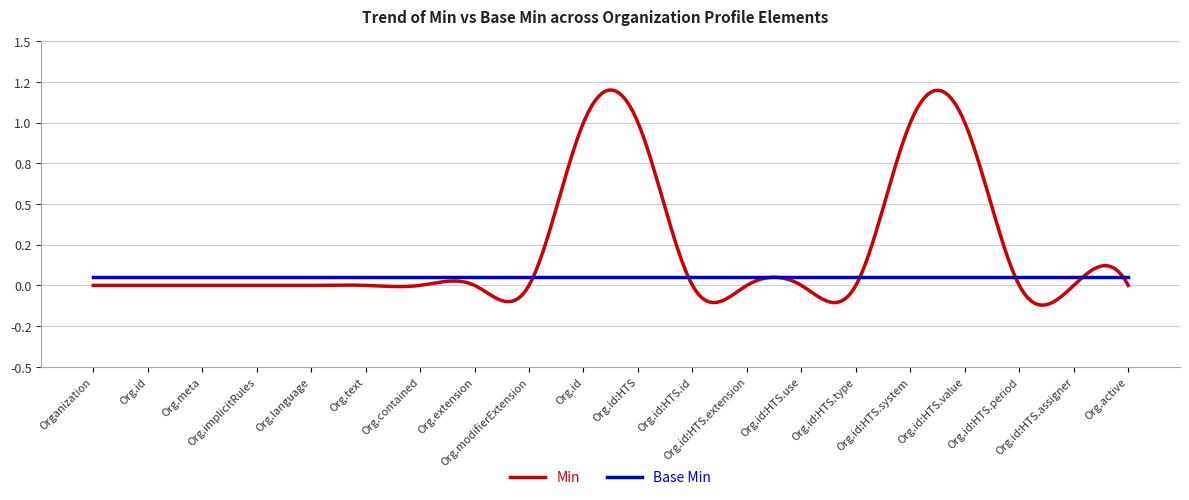

Which series has the largest total across all categories?

Min